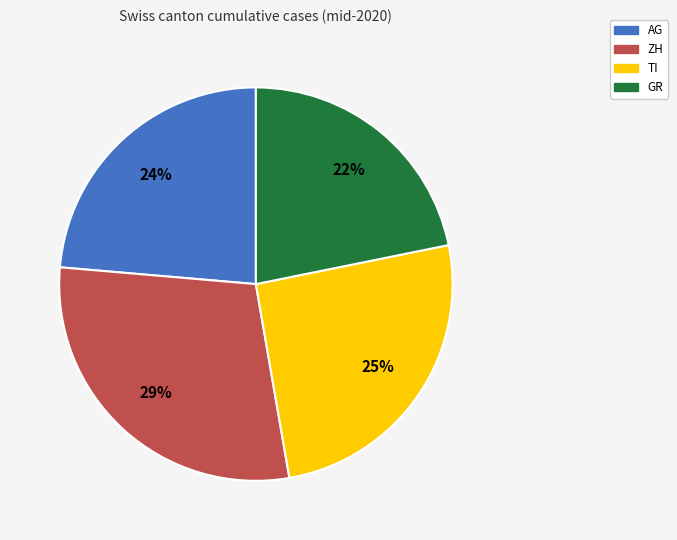

To the nearest percent, what is the difference between the AG and GR slice percentages?

2%